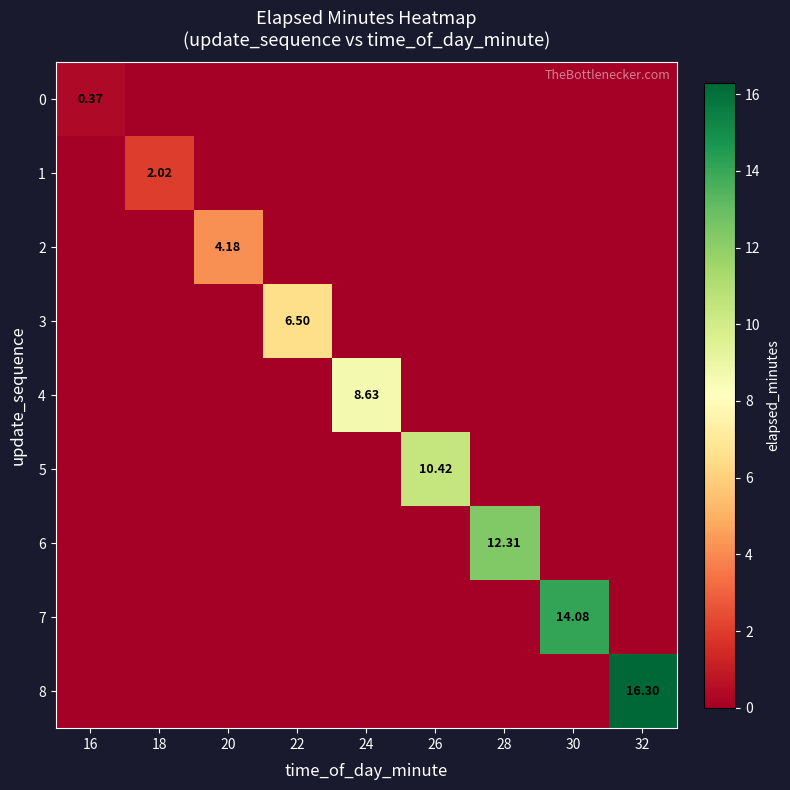

What is the average value of the 1 series?

0.2